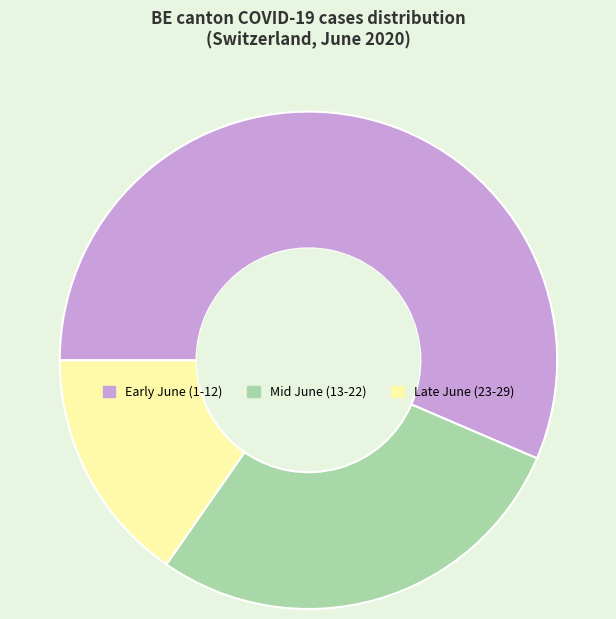

How many segments does this pie chart have?

3